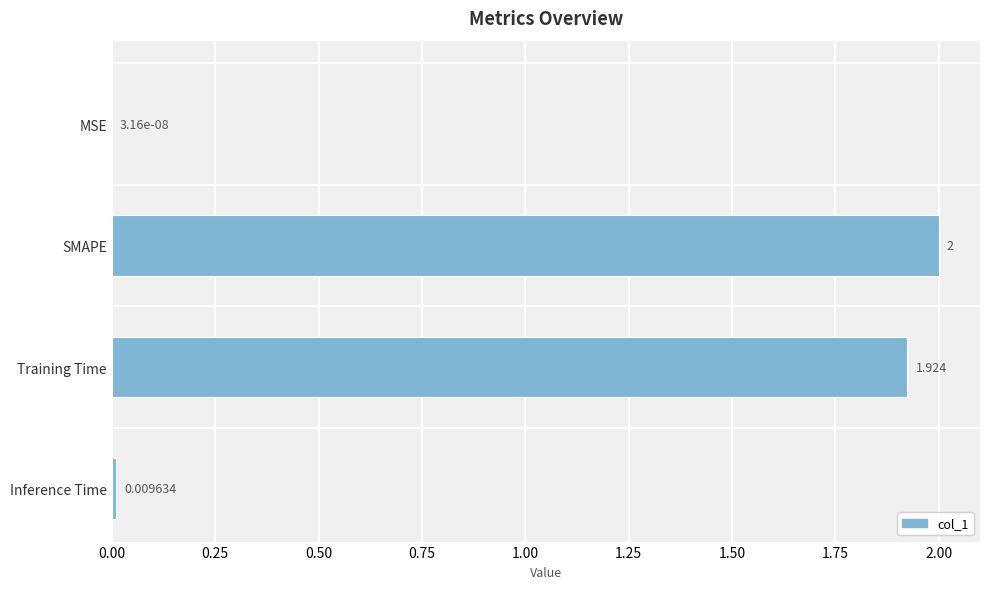

Where is the data nearest to the value 1?

Training Time